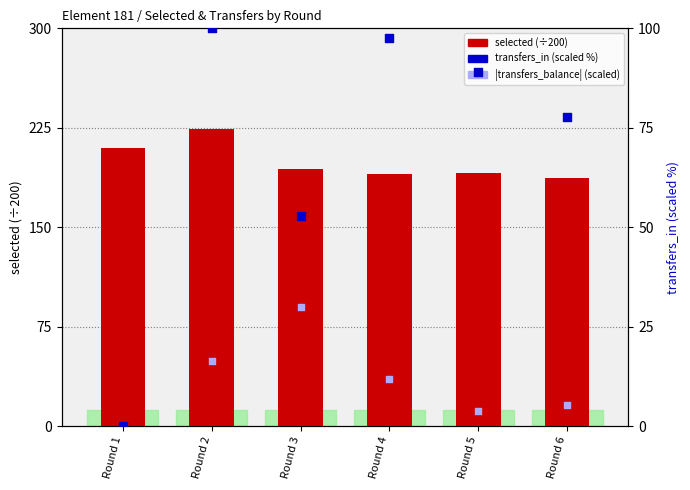

Is the value of |transfers_balance| (scaled) at Round 3 greater than the value of selected (÷200) at Round 3?

No